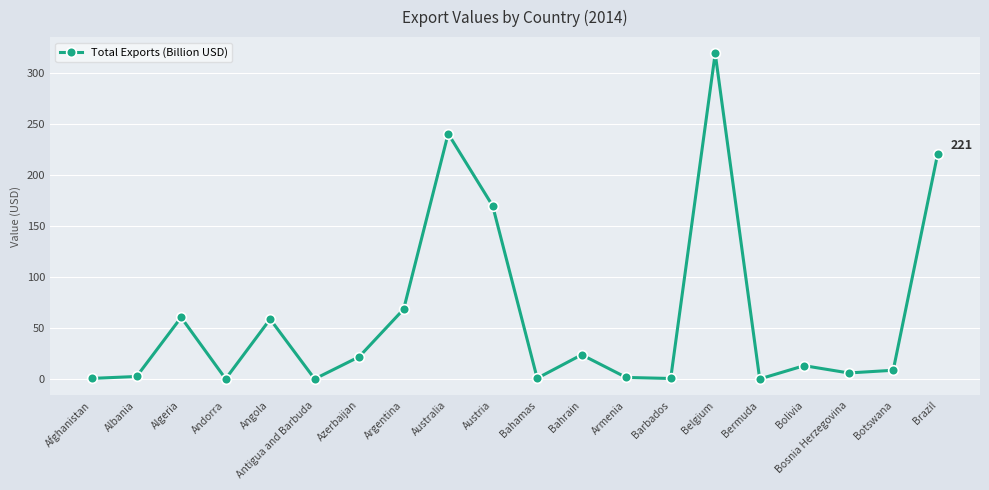

What is the difference between the maximum and minimum values?

319.2